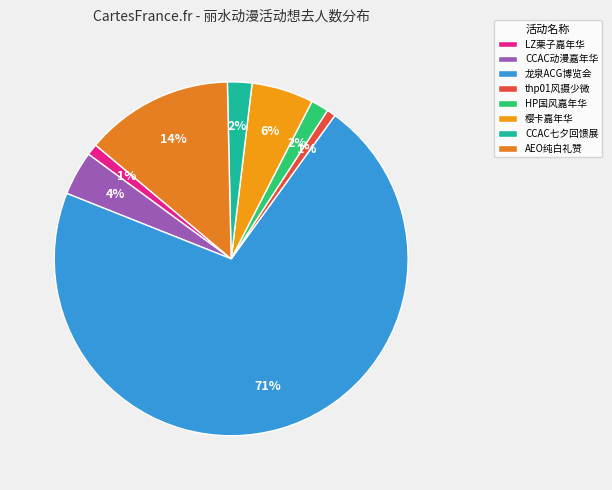

Which category has the smallest portion of the pie?

丽水·thp01～风摄少微